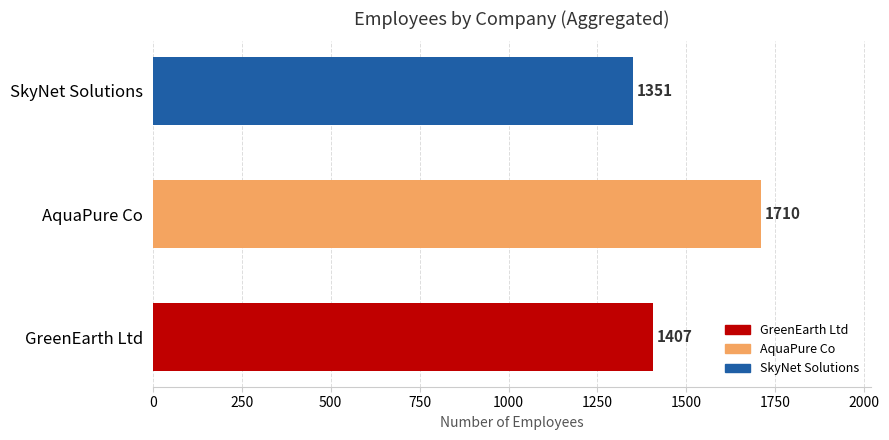

What is the difference between the maximum and second lowest values?

303